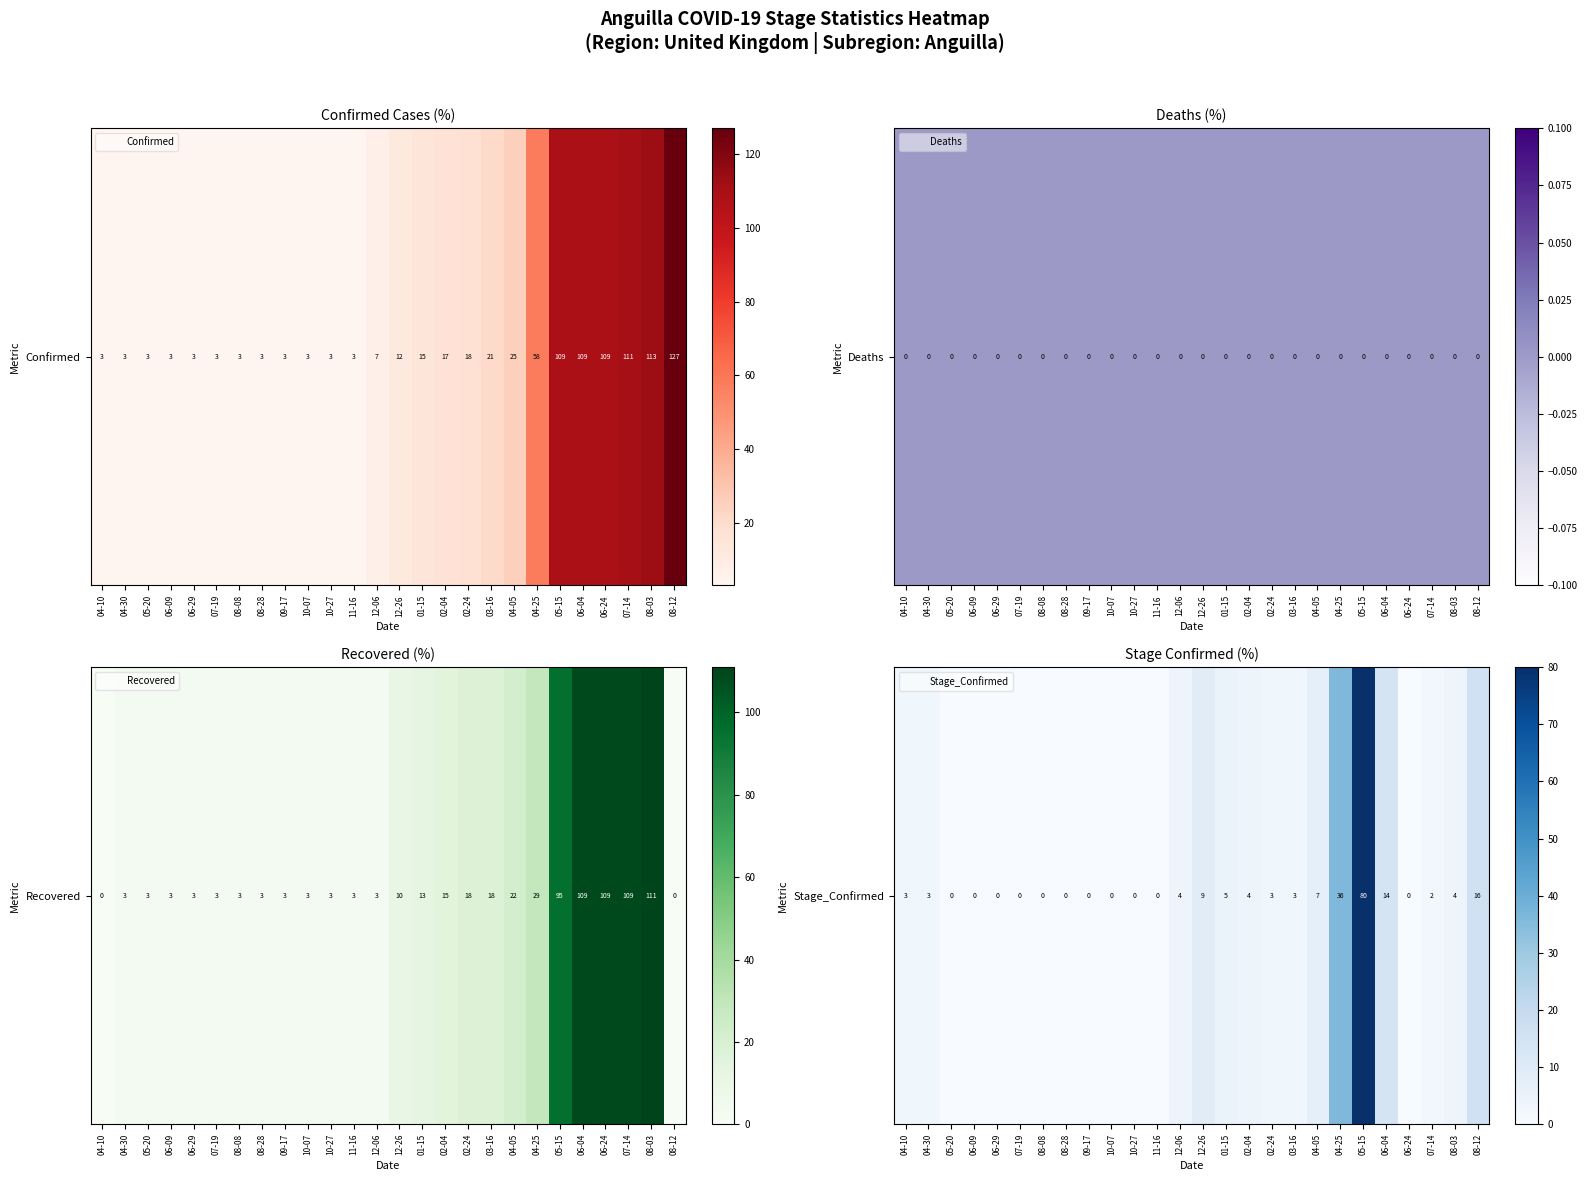

How many data points are less than 3?

12